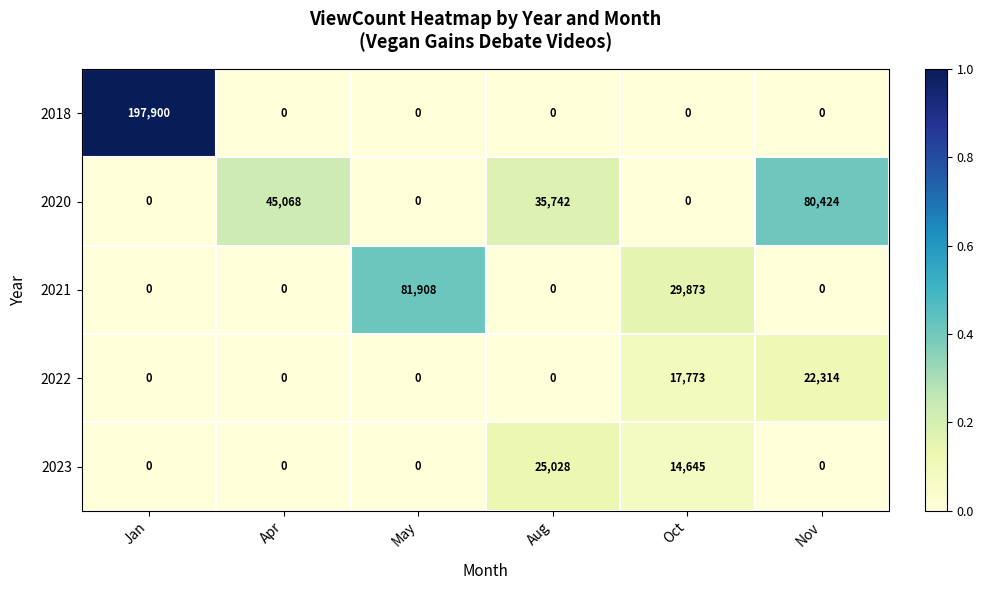

What is the difference between the 2023 values at Aug and Nov?

25028